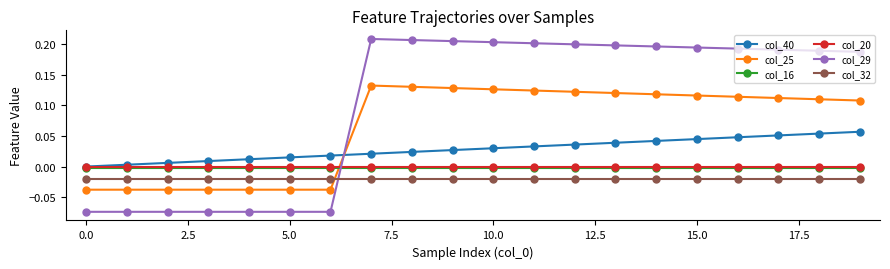

Which series has the largest range (max minus min)?

col_29